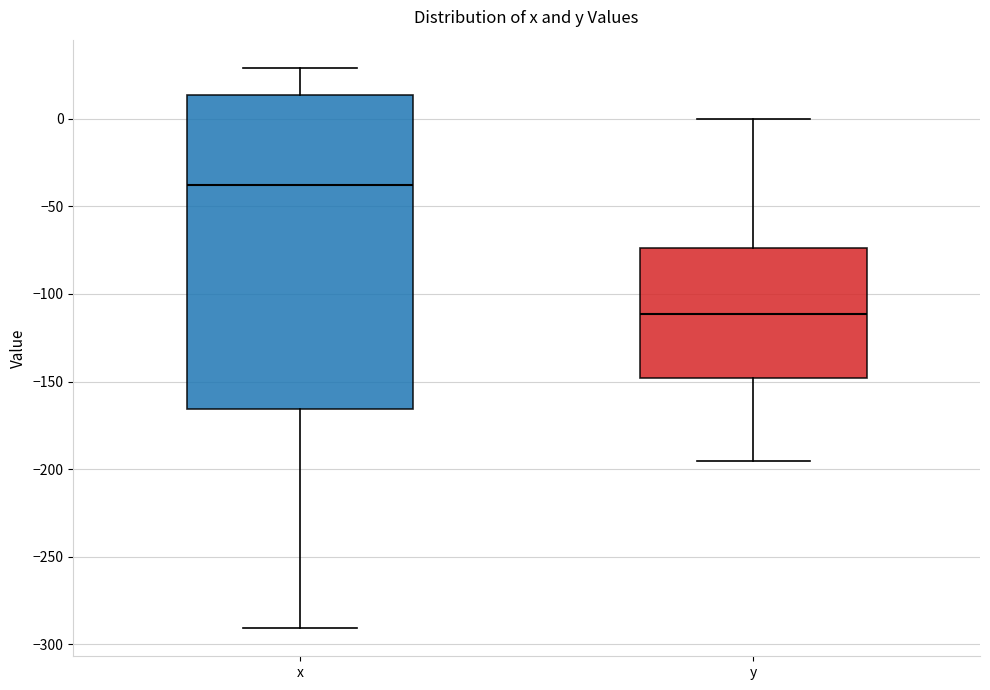

Reading left to right, read every box against the y-axis: the position of its median line, the range the box covers, and the ends of its whiskers. The values are not printed on the chart, so give them approximately, as read against the axis.

x: median -40, box -165 to 15, whiskers -290 to 30
y: median -110, box -150 to -75, whiskers -195 to 0